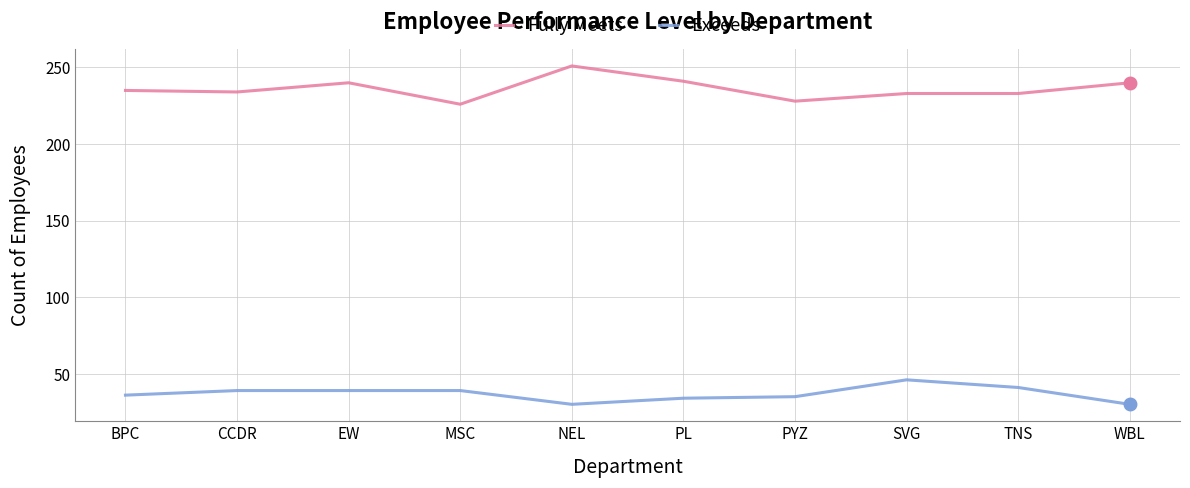

What value does the Fully Meets series have at TNS?

233